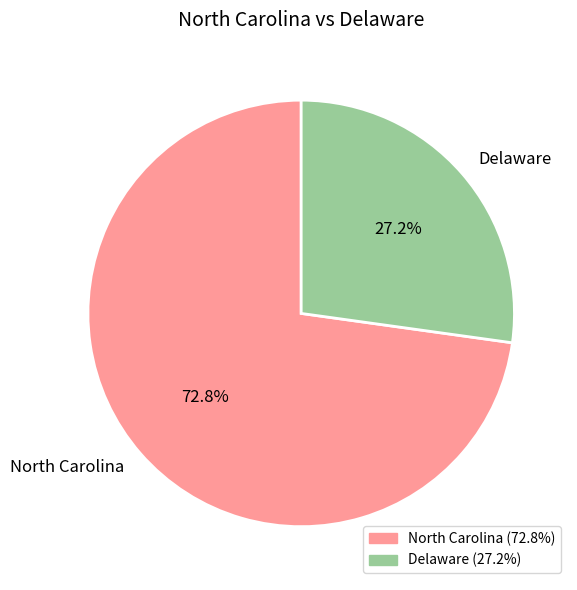

To the nearest percent, what percentage of the pie is North Carolina?

73%